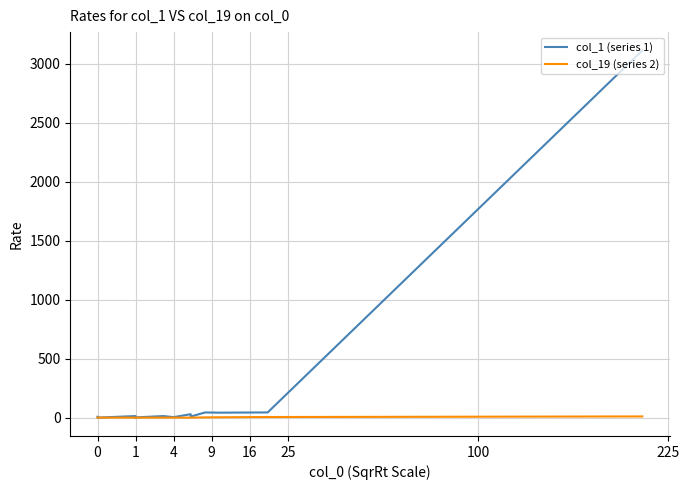

The col_19 (series 2) series shows 6 at 1. True or false?

False